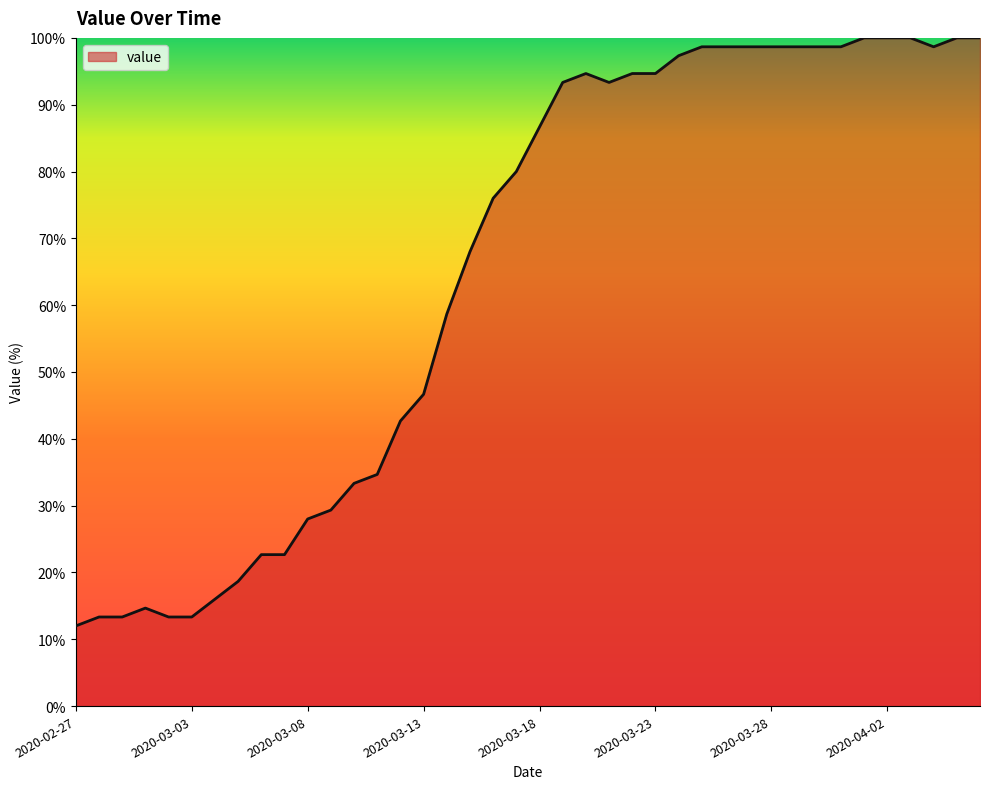

What is the smallest value displayed?

12.0